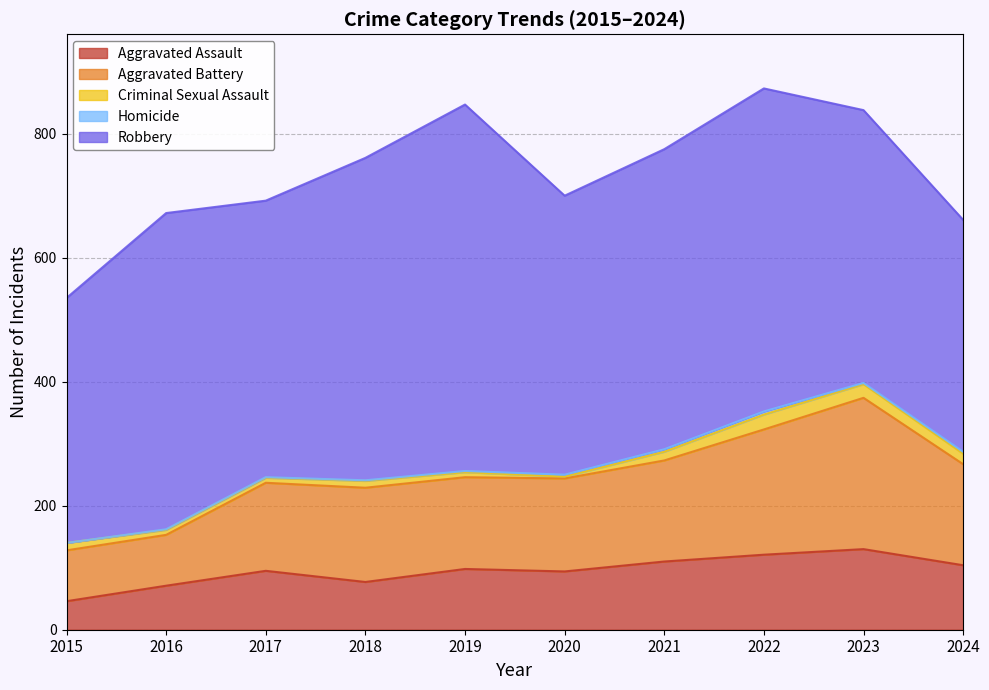

Between 2017 and 2021, which series saw the biggest shift?

Robbery